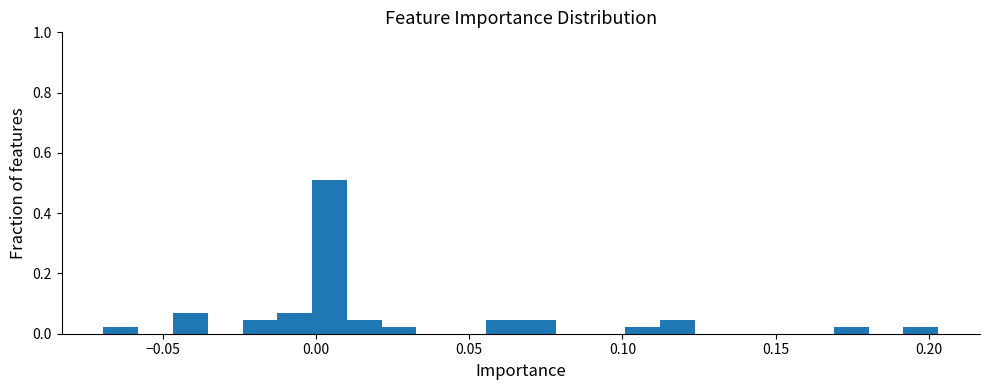

Read against the x-axis, roughly where is the centre of the tallest bar?

0.005